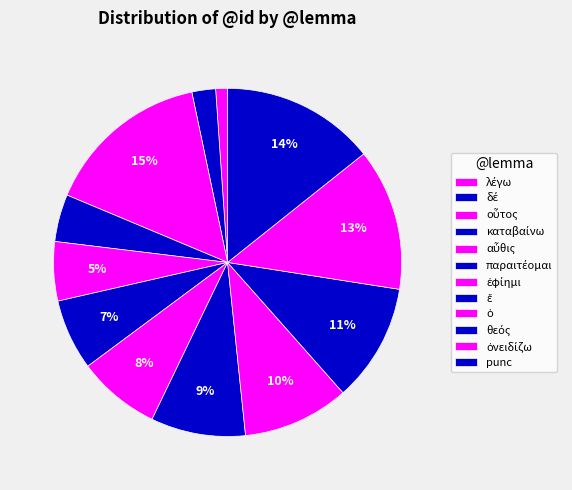

How many slices are in this pie chart?

12